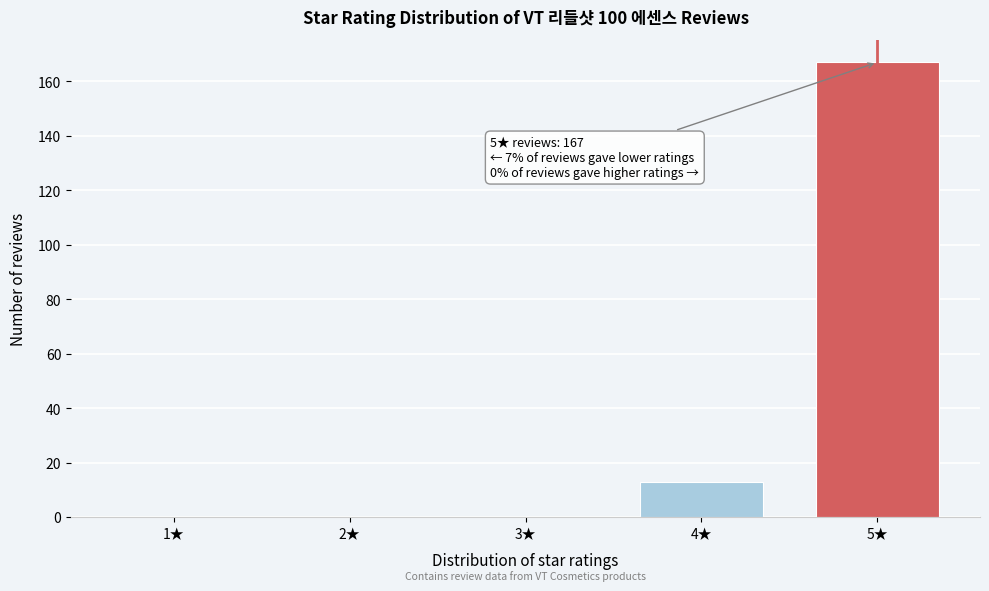

Reading right to left, what are all the values shown in this chart?

5★=167	4★=13	3★=0	2★=0	1★=0